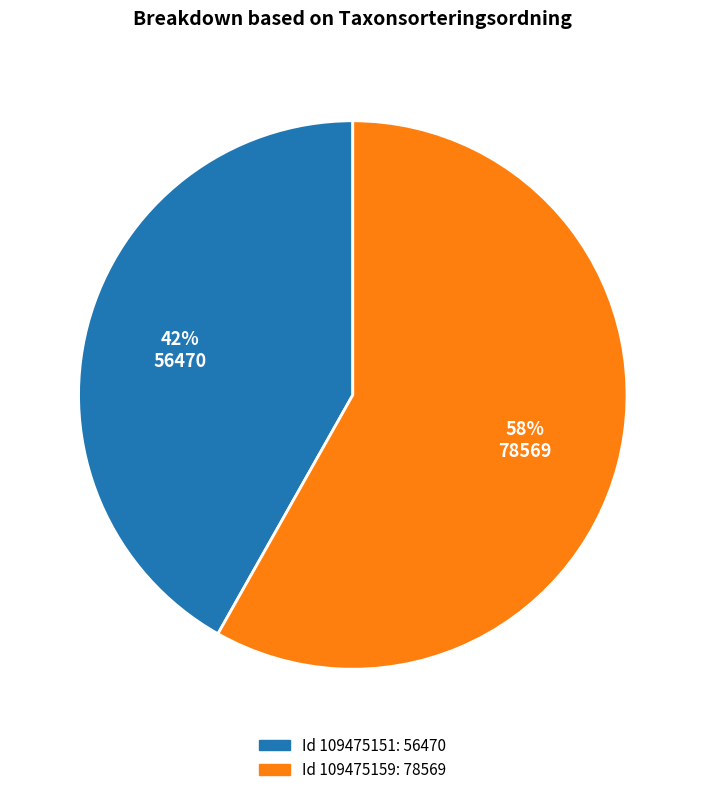

To the nearest percent, what is the difference between the largest and smallest slice percentages?

16%